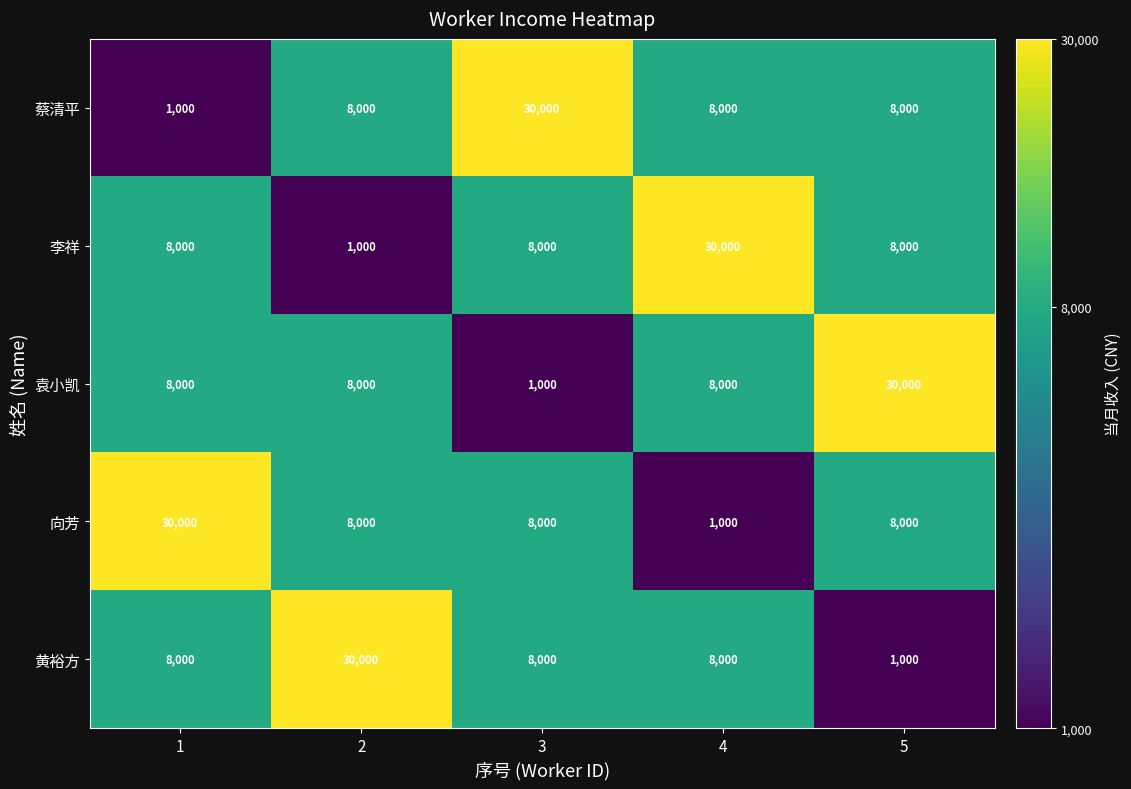

The value of 袁小凯 at 1 is 11643. True or false?

False